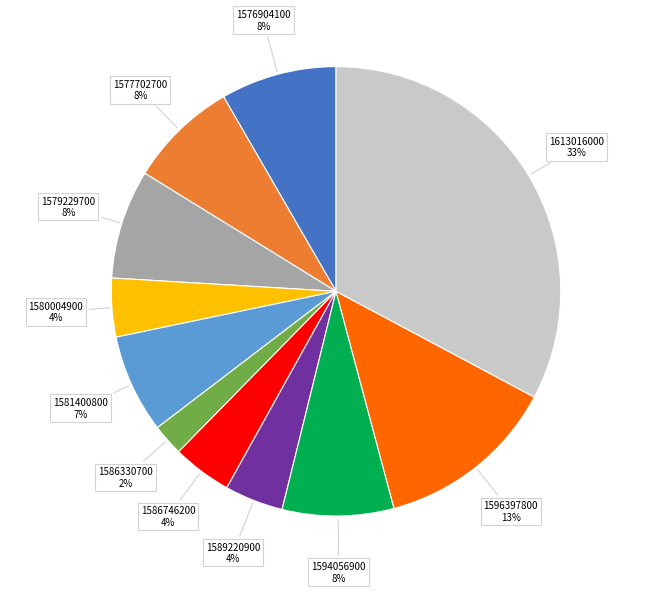

Which has a higher value, 1577702700 or 1596397800?

1596397800